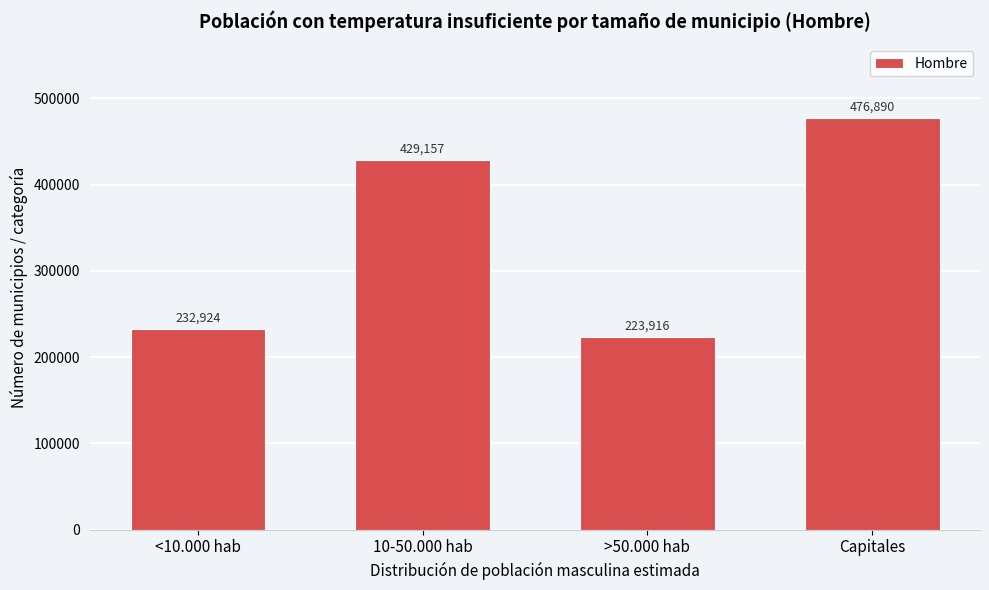

Reading left to right, what are all the values shown in this chart?

232924	429157	223916	476890